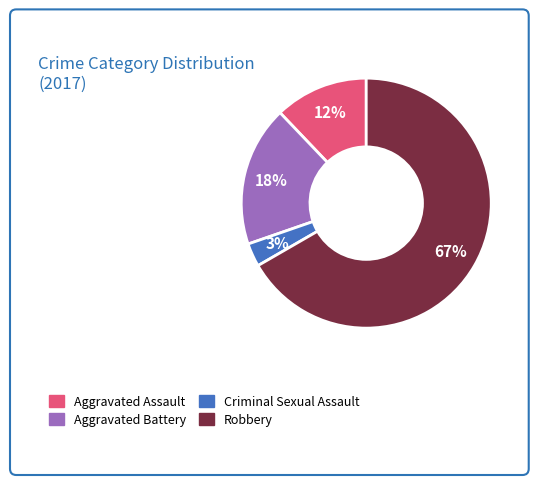

To the nearest percent, what portion does Aggravated Battery represent?

18%